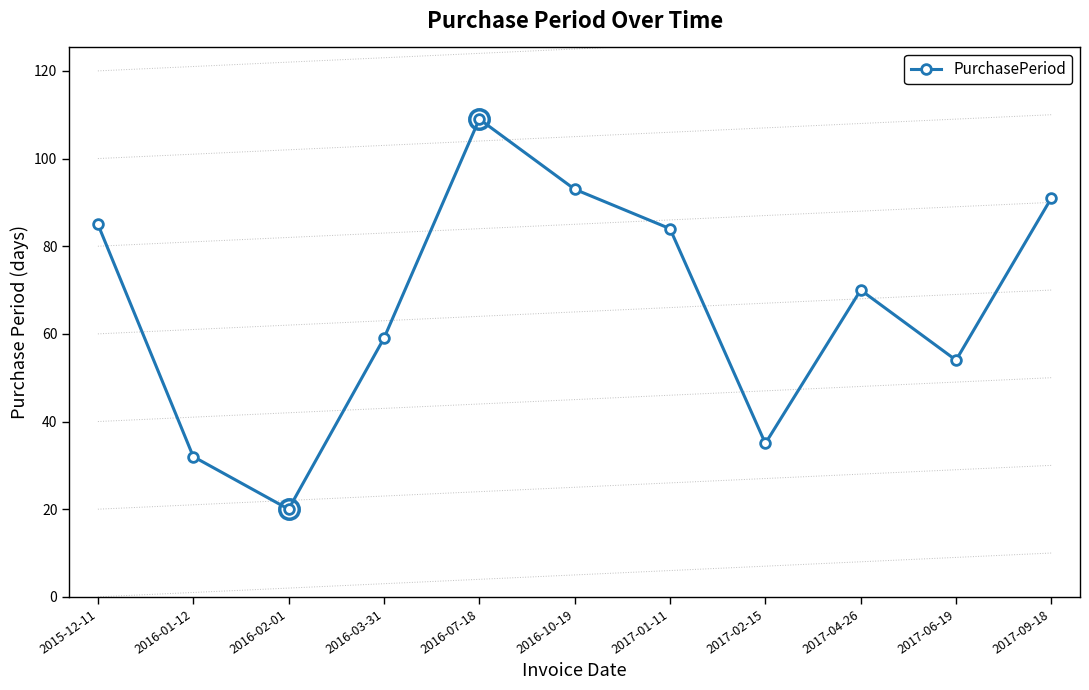

Which has a higher value, 2017-01-11 or 2016-01-12?

2017-01-11